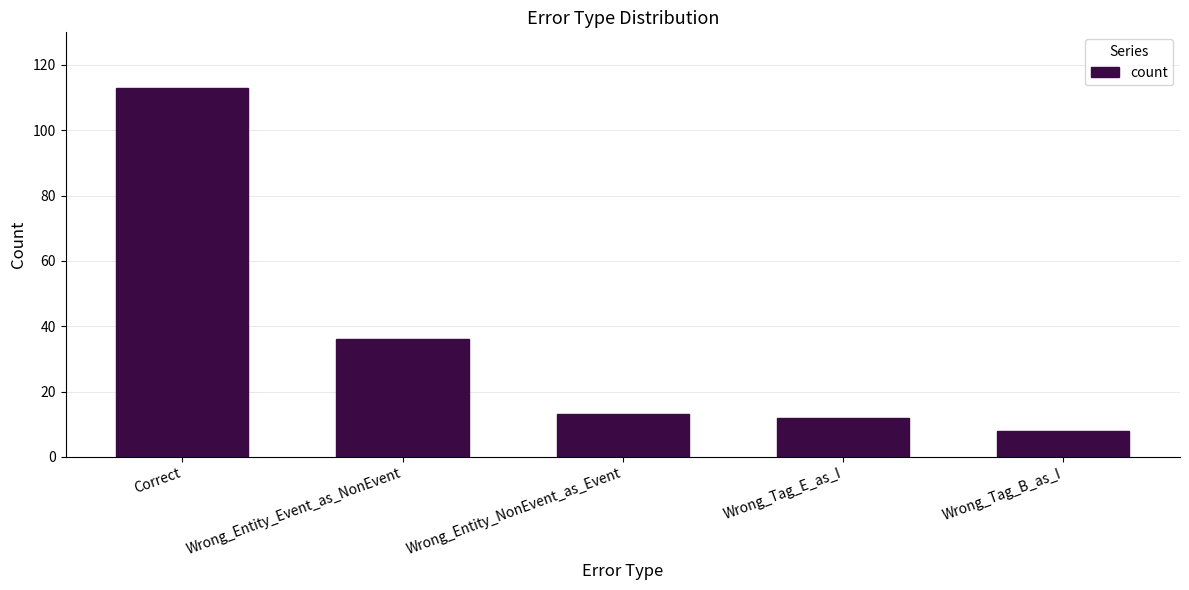

How many bars are there in total?

5